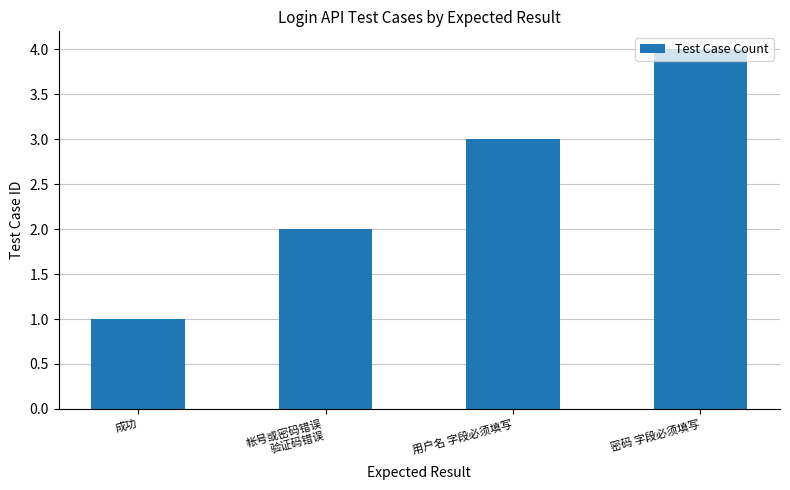

Which label corresponds to the largest value in the chart?

密码 字段必须填写